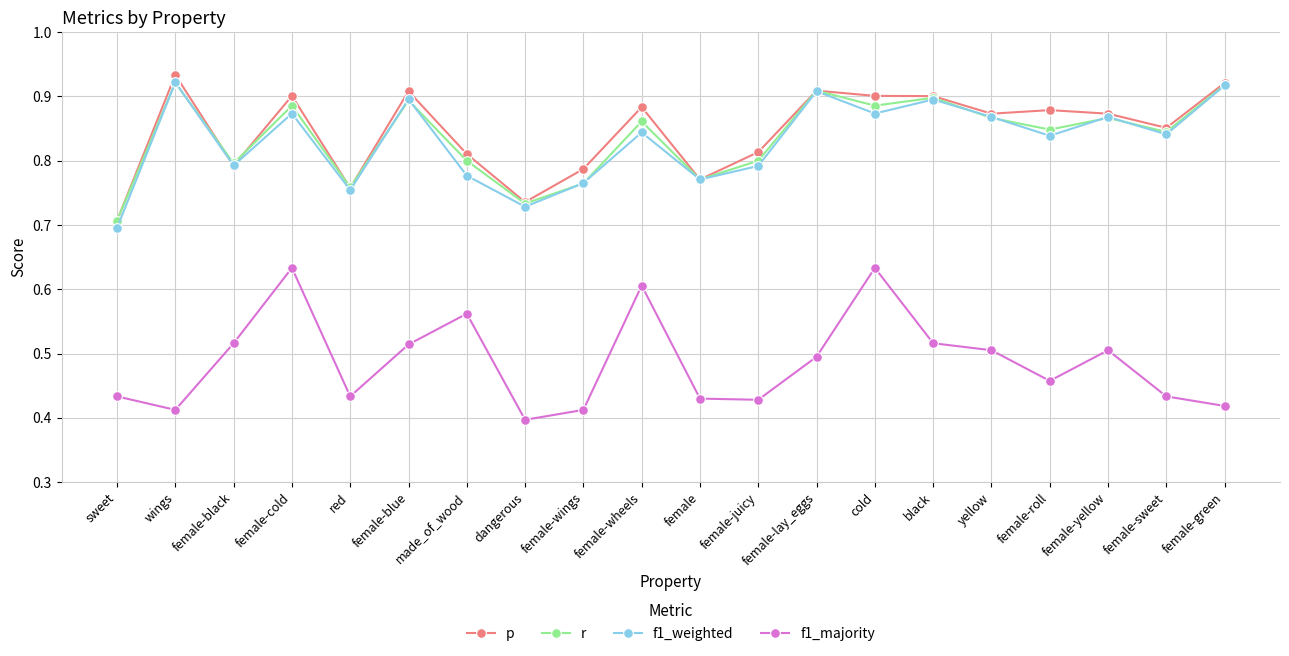

True or false: f1_majority and r intersect in this chart.

False